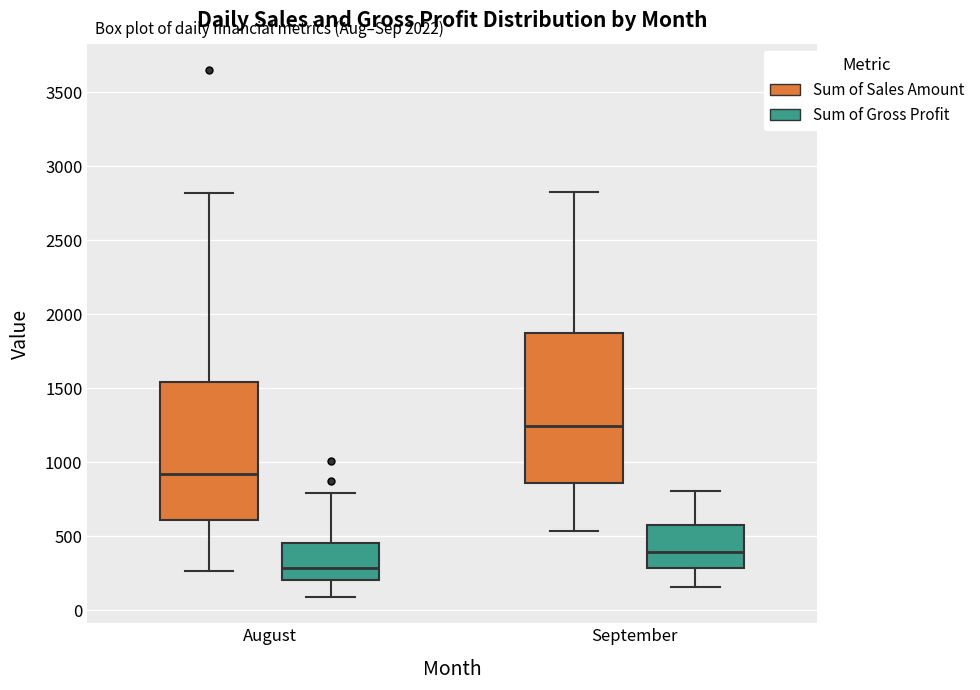

Which box's median line is the lowest?

August (Sum of Gross Profit)